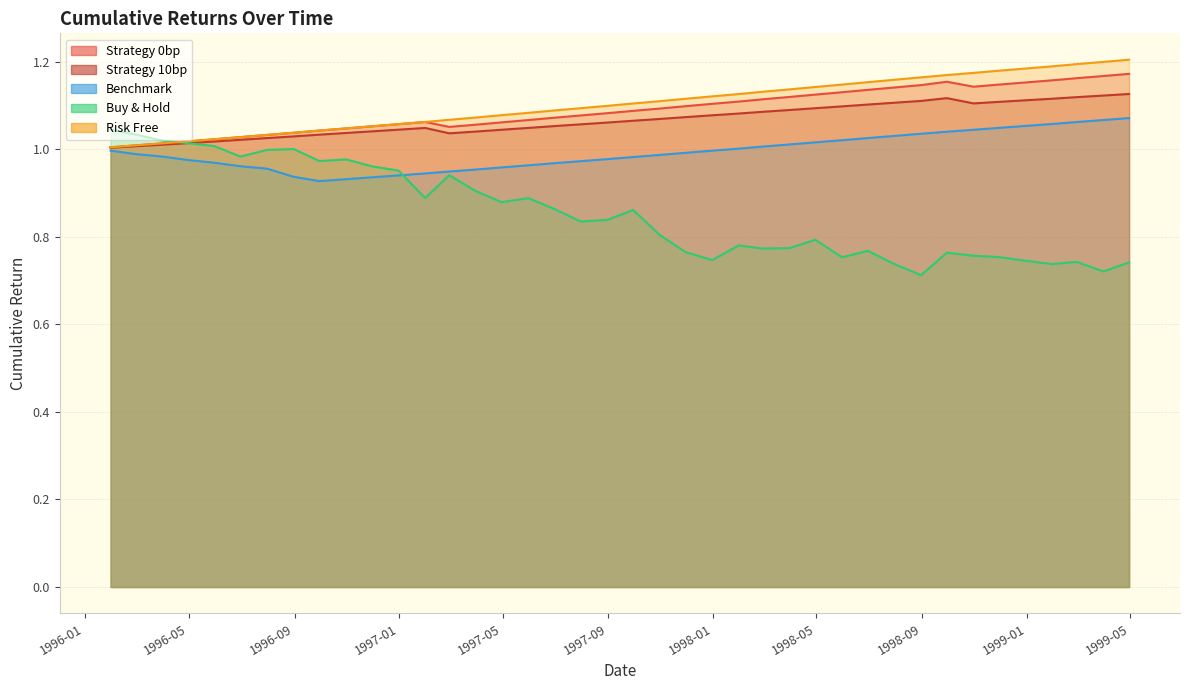

The cumulative_strategy_10bp series shows 1.1 at 1999-01-31. True or false?

True